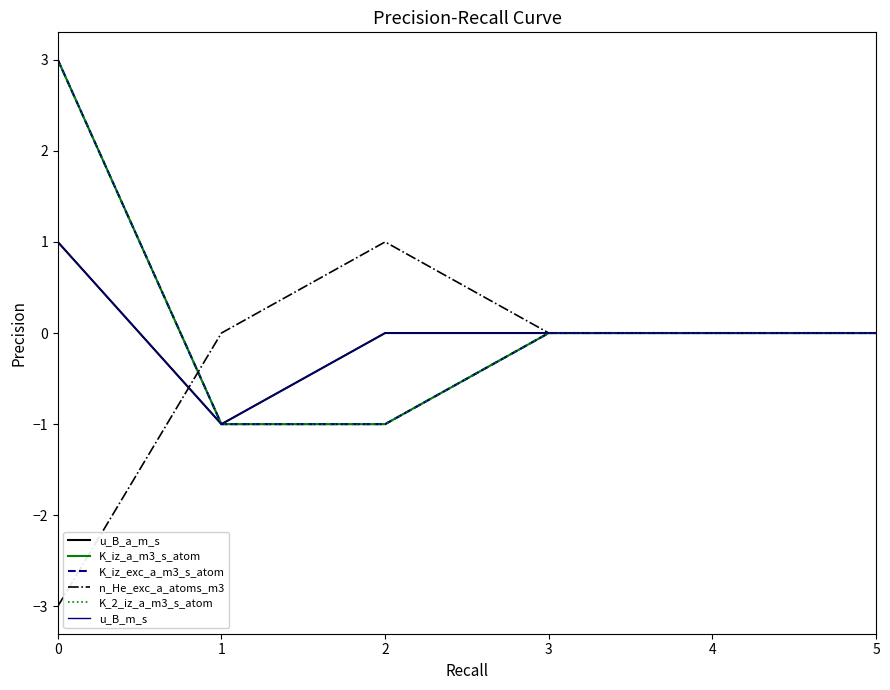

What is the difference between the maximum and minimum values in the K_2_iz_a_m3_s_atom series?

4